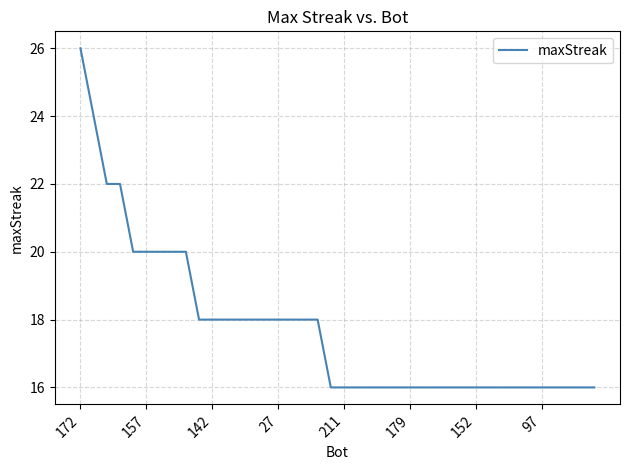

What is the smallest value displayed?

16